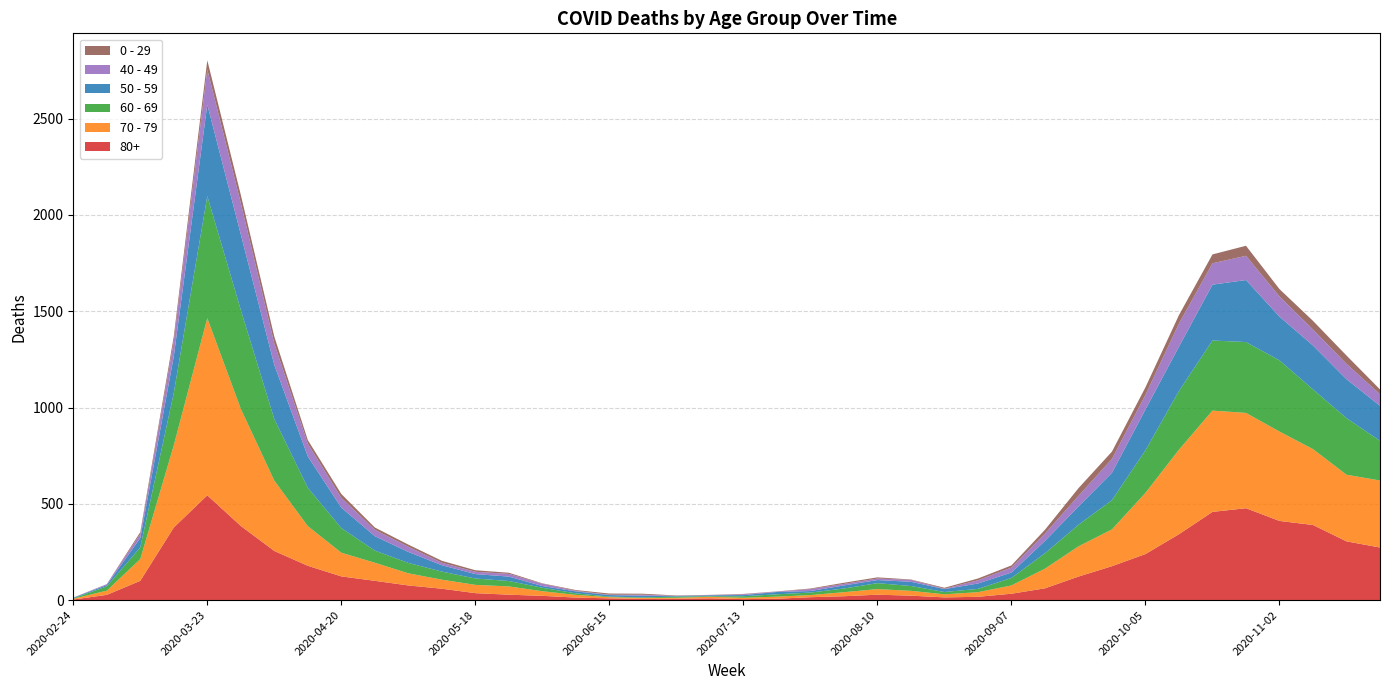

Reading left to right, extract all data points from this chart.

80+: 2020-02-24=3	2020-03-02=27	2020-03-09=100	2020-03-16=377	2020-03-23=544	2020-03-30=385	2020-04-06=255	2020-04-13=178	2020-04-20=123	2020-04-27=100	2020-05-04=76	2020-05-11=59	2020-05-18=36	2020-05-25=28	2020-06-01=22	2020-06-08=13	2020-06-15=9	2020-06-22=6	2020-06-29=7	2020-07-06=9	2020-07-13=5	2020-07-20=7	2020-07-27=15	2020-08-03=20	2020-08-10=28	2020-08-17=23	2020-08-24=14	2020-08-31=17	2020-09-07=33	2020-09-14=61	2020-09-21=122	2020-09-28=176	2020-10-05=239	2020-10-12=342	2020-10-19=458	2020-10-26=477	2020-11-02=411	2020-11-09=390	2020-11-16=305	2020-11-23=273
70 - 79: 2020-02-24=4	2020-03-02=22	2020-03-09=113	2020-03-16=427	2020-03-23=920	2020-03-30=608	2020-04-06=365	2020-04-13=206	2020-04-20=123	2020-04-27=94	2020-05-04=63	2020-05-11=47	2020-05-18=43	2020-05-25=43	2020-06-01=24	2020-06-08=14	2020-06-15=6	2020-06-22=5	2020-06-29=5	2020-07-06=8	2020-07-13=7	2020-07-20=11	2020-07-27=11	2020-08-03=21	2020-08-10=29	2020-08-17=25	2020-08-24=16	2020-08-31=24	2020-09-07=43	2020-09-14=102	2020-09-21=157	2020-09-28=191	2020-10-05=318	2020-10-12=439	2020-10-19=526	2020-10-26=495	2020-11-02=464	2020-11-09=394	2020-11-16=346	2020-11-23=348
60 - 69: 2020-02-24=2	2020-03-02=22	2020-03-09=61	2020-03-16=272	2020-03-23=634	2020-03-30=514	2020-04-06=320	2020-04-13=199	2020-04-20=128	2020-04-27=63	2020-05-04=54	2020-05-11=42	2020-05-18=33	2020-05-25=28	2020-06-01=18	2020-06-08=8	2020-06-15=3	2020-06-22=3	2020-06-29=6	2020-07-06=3	2020-07-13=8	2020-07-20=12	2020-07-27=13	2020-08-03=19	2020-08-10=31	2020-08-17=25	2020-08-24=12	2020-08-31=17	2020-09-07=39	2020-09-14=80	2020-09-21=112	2020-09-28=152	2020-10-05=221	2020-10-12=305	2020-10-19=364	2020-10-26=368	2020-11-02=370	2020-11-09=310	2020-11-16=294	2020-11-23=206
50 - 59: 2020-02-24=3	2020-03-02=7	2020-03-09=48	2020-03-16=190	2020-03-23=475	2020-03-30=392	2020-04-06=281	2020-04-13=163	2020-04-20=106	2020-04-27=75	2020-05-04=57	2020-05-11=33	2020-05-18=23	2020-05-25=23	2020-06-01=9	2020-06-08=10	2020-06-15=8	2020-06-22=9	2020-06-29=3	2020-07-06=5	2020-07-13=6	2020-07-20=12	2020-07-27=8	2020-08-03=16	2020-08-10=16	2020-08-17=22	2020-08-24=15	2020-08-31=28	2020-09-07=28	2020-09-14=64	2020-09-21=95	2020-09-28=142	2020-10-05=212	2020-10-12=230	2020-10-19=290	2020-10-26=322	2020-11-02=227	2020-11-09=228	2020-11-16=202	2020-11-23=182
40 - 49: 2020-02-24=0	2020-03-02=5	2020-03-09=21	2020-03-16=79	2020-03-23=183	2020-03-30=163	2020-04-06=111	2020-04-13=66	2020-04-20=51	2020-04-27=33	2020-05-04=27	2020-05-11=13	2020-05-18=12	2020-05-25=14	2020-06-01=12	2020-06-08=3	2020-06-15=2	2020-06-22=5	2020-06-29=1	2020-07-06=1	2020-07-13=4	2020-07-20=2	2020-07-27=10	2020-08-03=8	2020-08-10=8	2020-08-17=10	2020-08-24=2	2020-08-31=17	2020-09-07=26	2020-09-14=38	2020-09-21=55	2020-09-28=72	2020-10-05=76	2020-10-12=120	2020-10-19=111	2020-10-26=126	2020-11-02=105	2020-11-09=83	2020-11-16=80	2020-11-23=60
0 - 29: 2020-02-24=1	2020-03-02=0	2020-03-09=10	2020-03-16=25	2020-03-23=47	2020-03-30=42	2020-04-06=36	2020-04-13=19	2020-04-20=20	2020-04-27=12	2020-05-04=11	2020-05-11=10	2020-05-18=8	2020-05-25=6	2020-06-01=2	2020-06-08=4	2020-06-15=6	2020-06-22=5	2020-06-29=2	2020-07-06=1	2020-07-13=2	2020-07-20=1	2020-07-27=3	2020-08-03=6	2020-08-10=6	2020-08-17=2	2020-08-24=5	2020-08-31=9	2020-09-07=11	2020-09-14=20	2020-09-21=40	2020-09-28=38	2020-10-05=39	2020-10-12=44	2020-10-19=46	2020-10-26=52	2020-11-02=38	2020-11-09=45	2020-11-16=43	2020-11-23=25